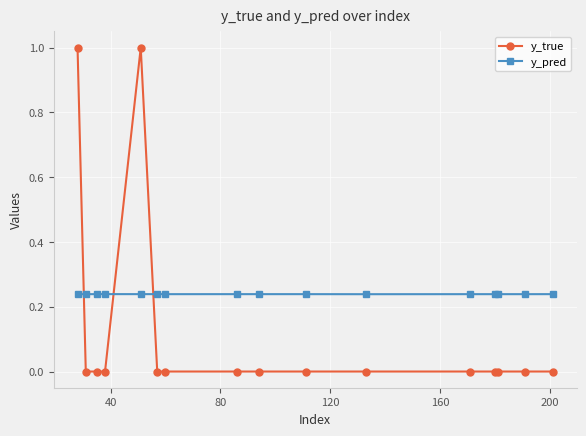

Does the chart have visible grid lines?

Yes